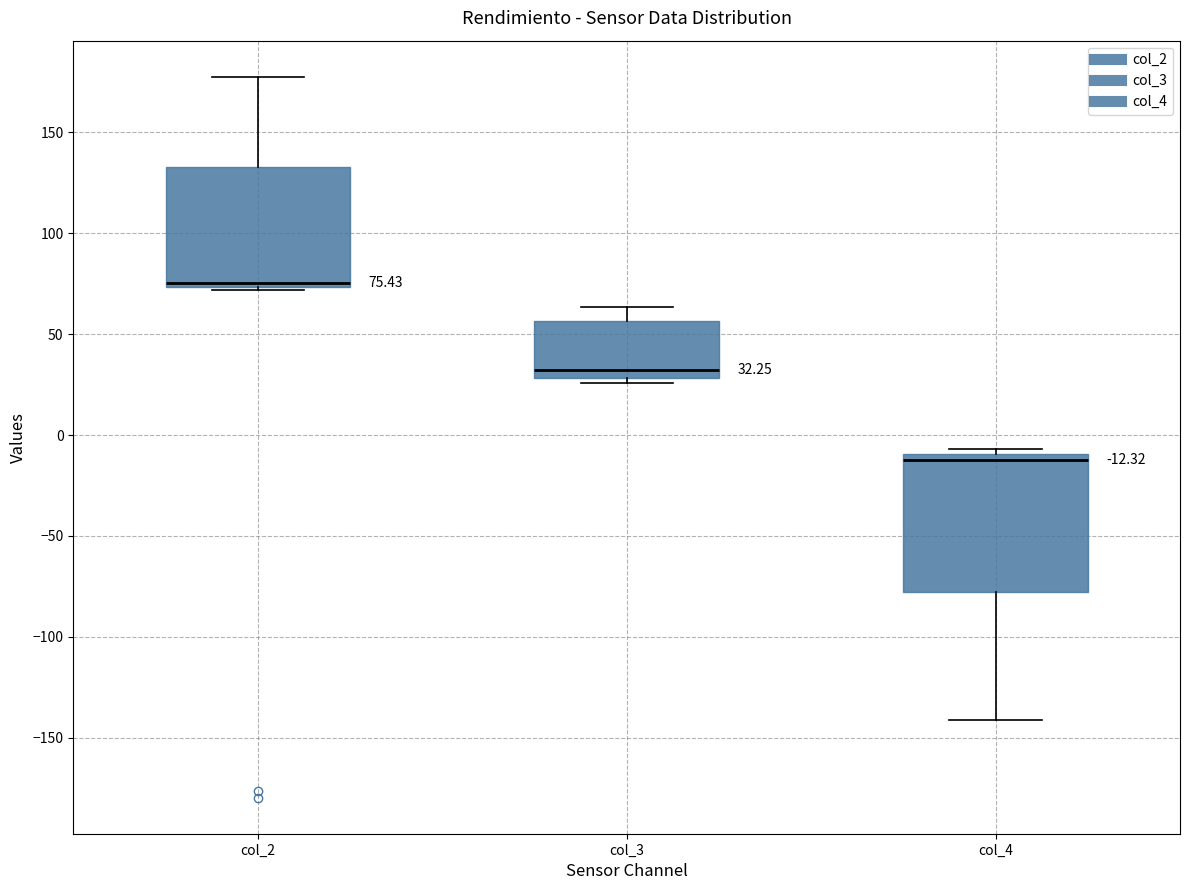

Comparing the boxes themselves (not the whiskers), which one is the tallest?

col_4